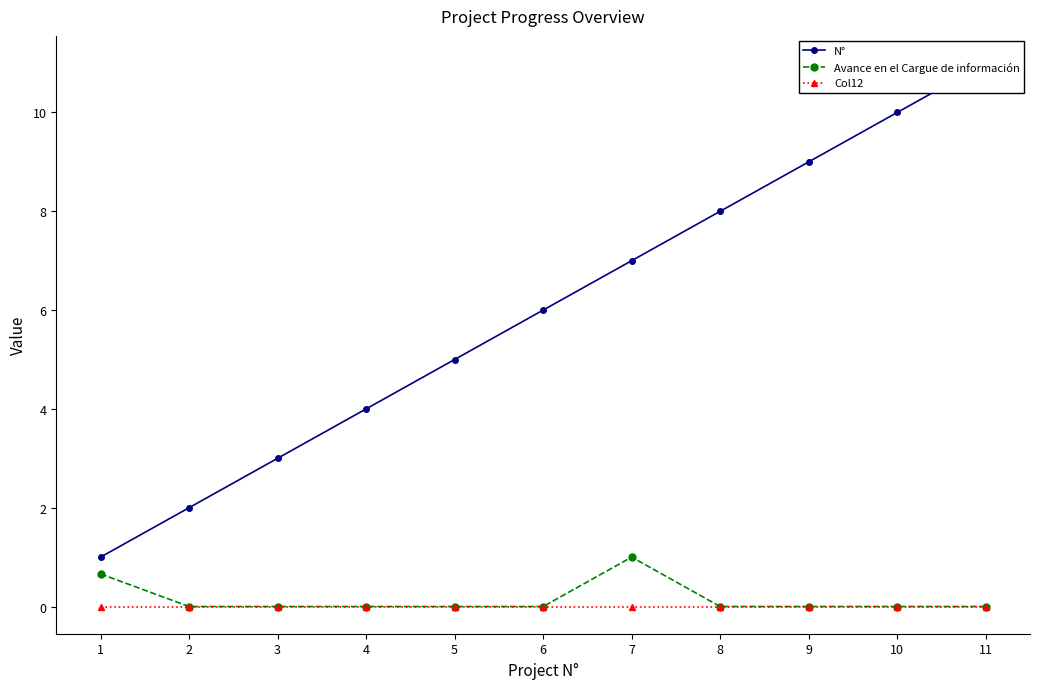

The value of Col12 at 10 is 0.0. True or false?

True